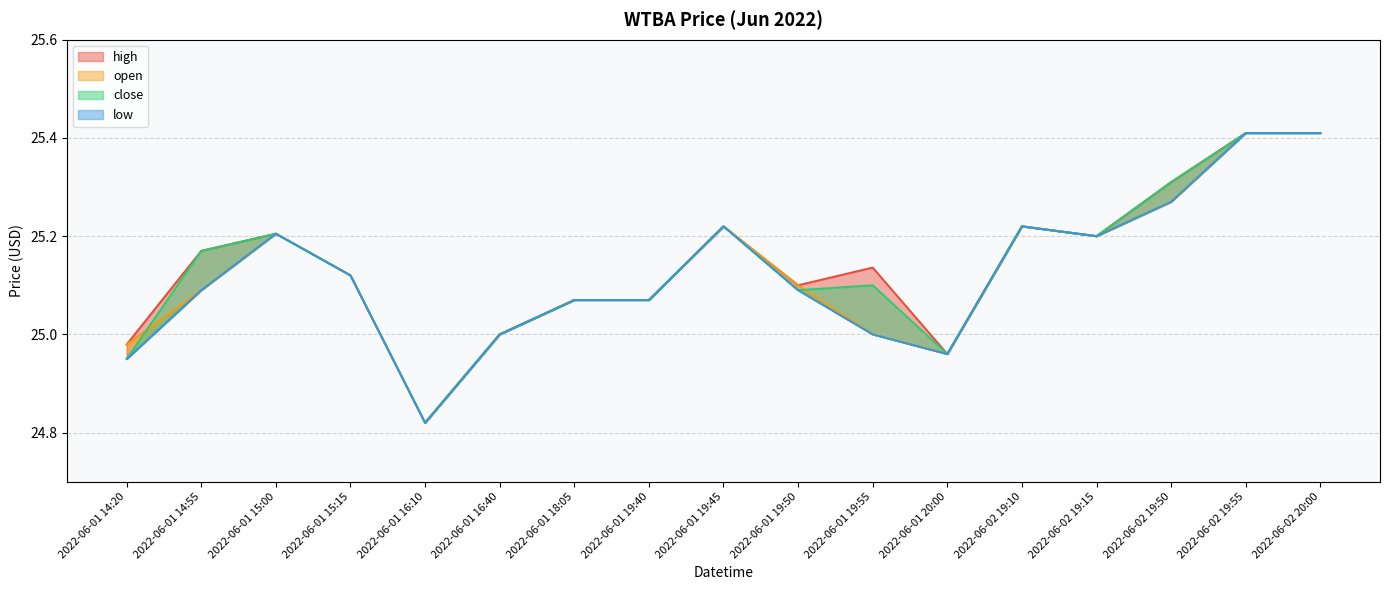

List the series in order of their peak value, highest first.

high, open, close, low